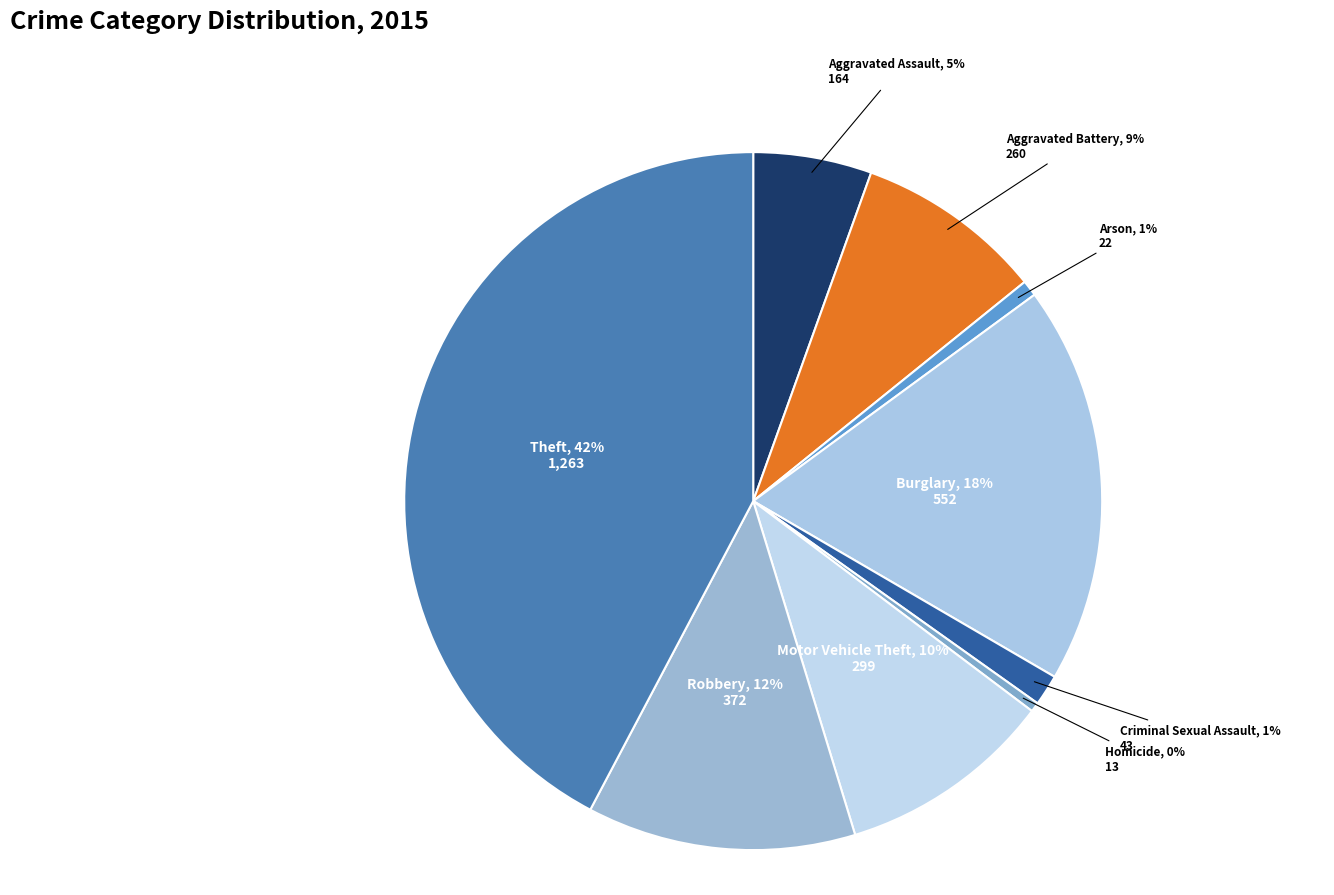

Between Aggravated Assault and Theft, which is larger?

Theft